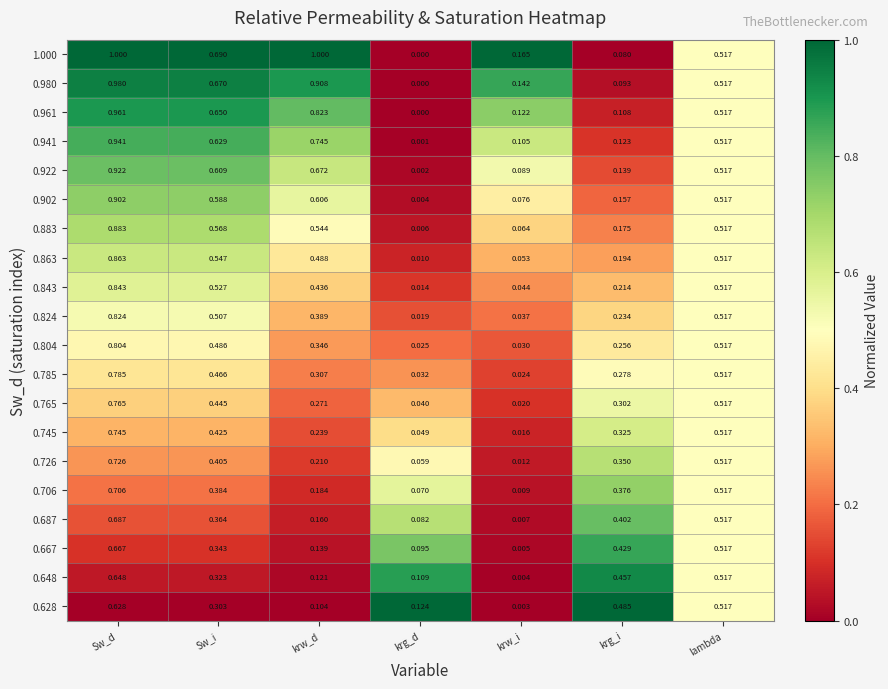

Where is 0.883 nearest to the value 0?

krg_d